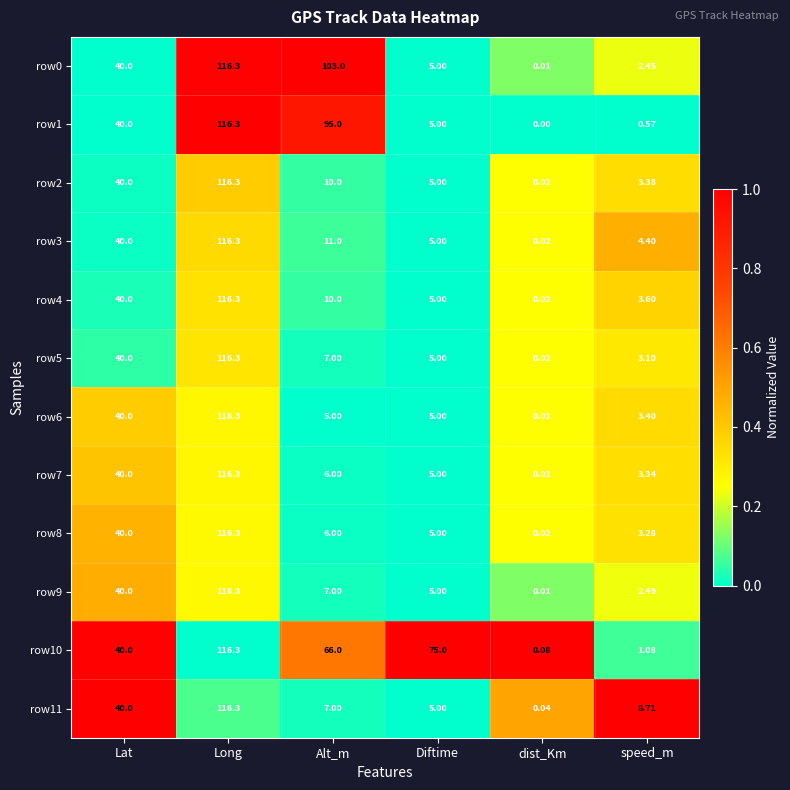

Where is row4 nearest to the value 58?

Lat